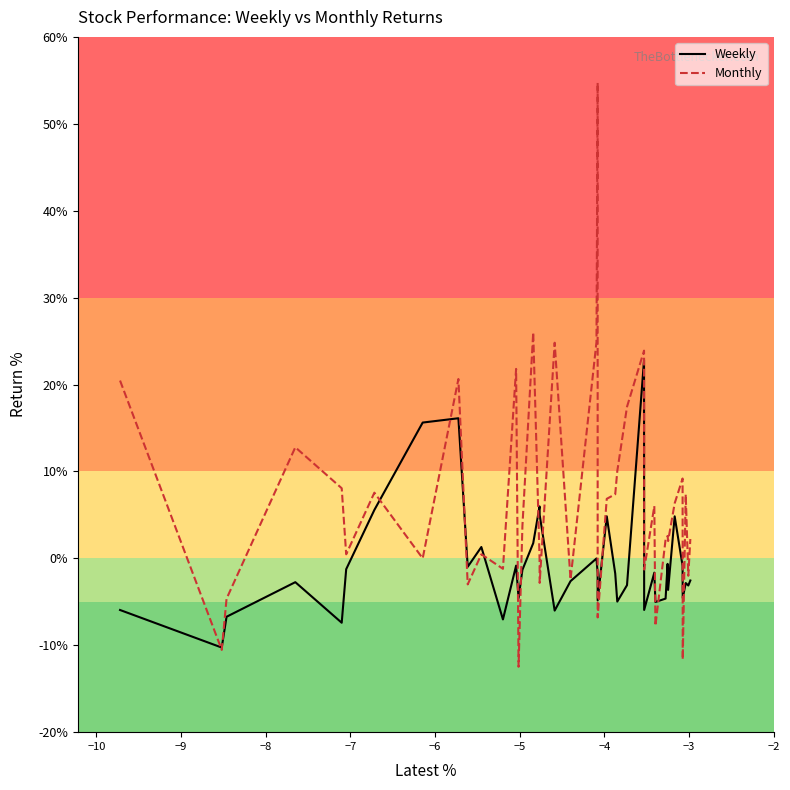

What is the difference between the second highest and minimum values in the Monthly series?

38.5